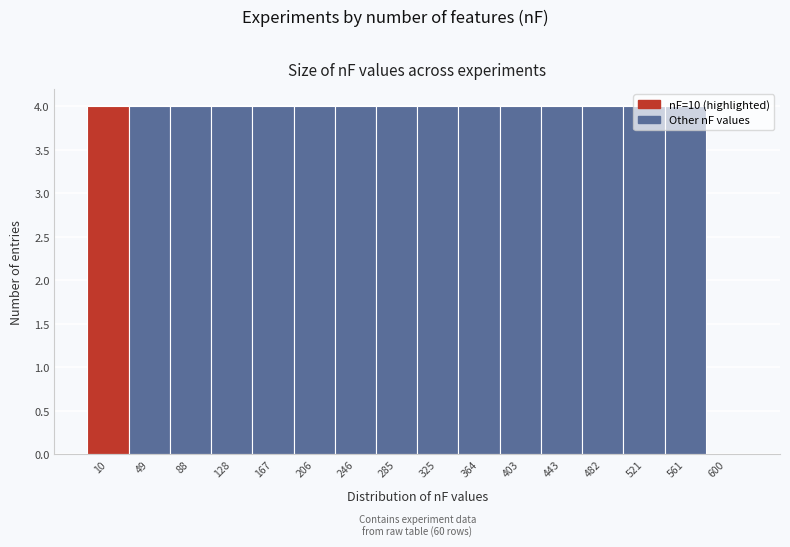

What is the maximum value shown in the chart?

4